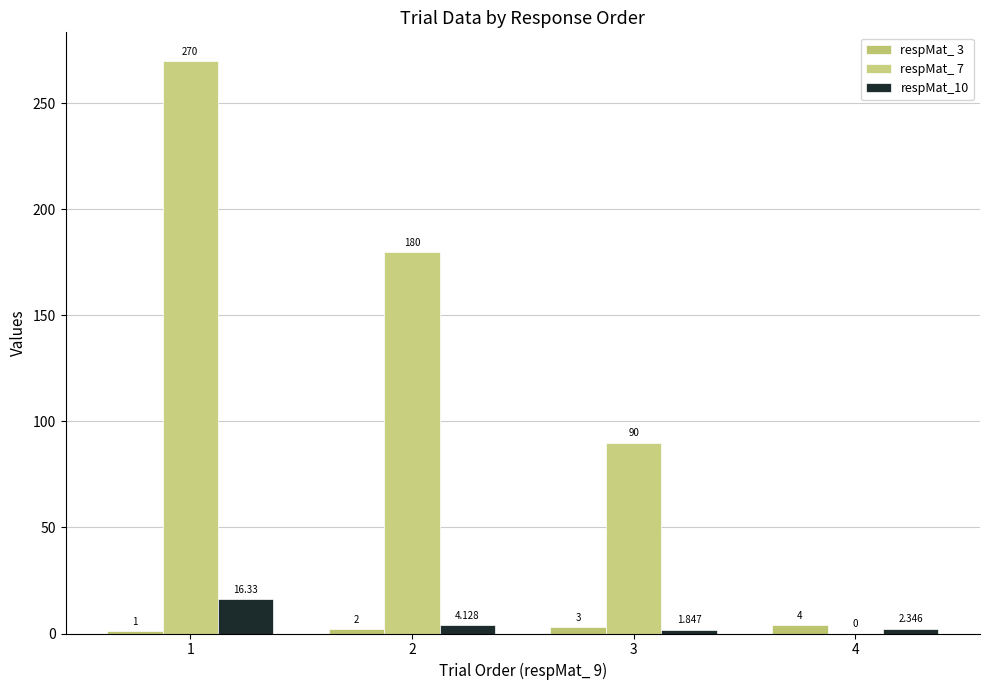

What is the difference between the respMat_ 7 values at 3 and 2?

90.0